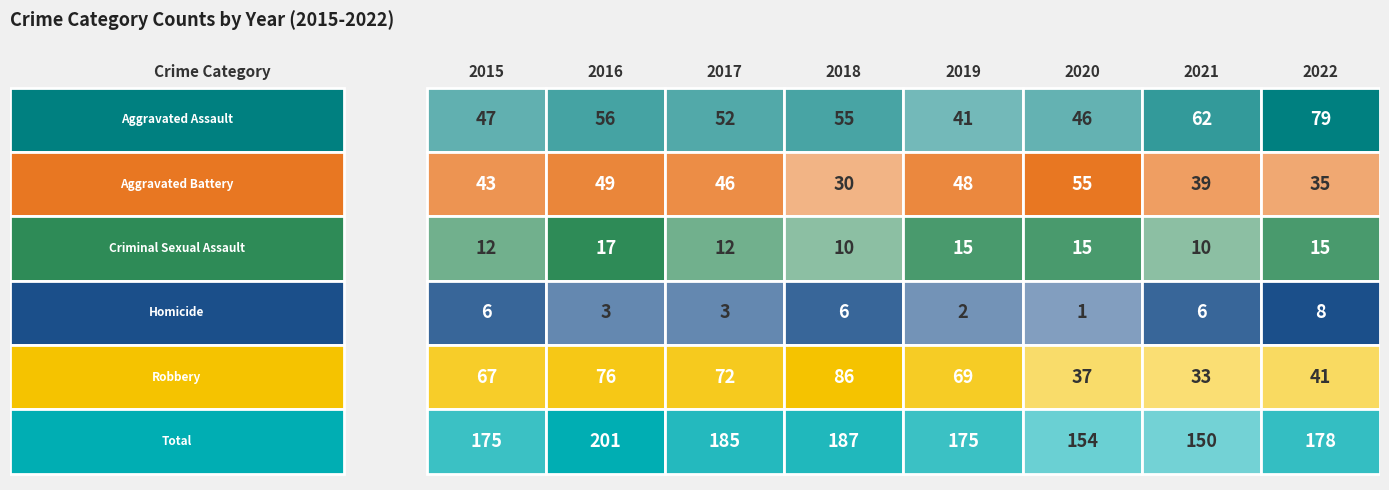

The value of Total at 2019 is 65. True or false?

False